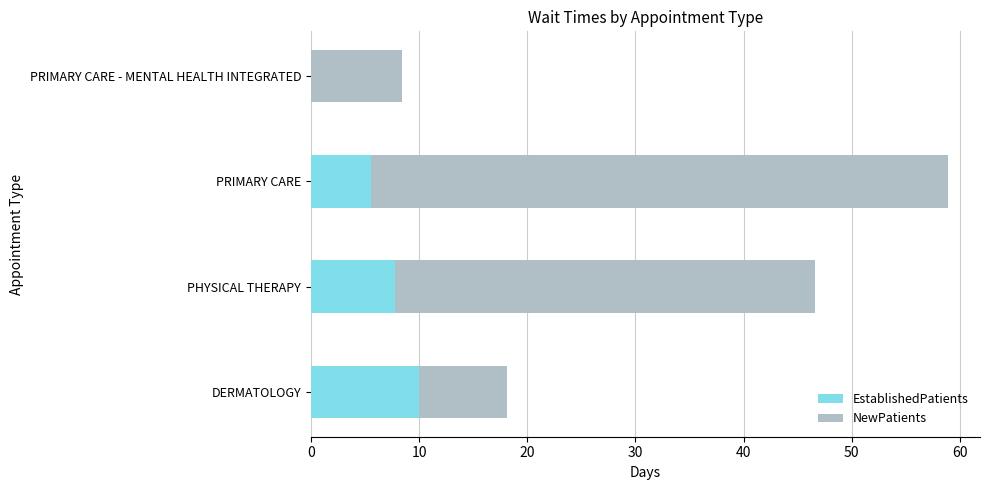

What is the total value across all series at PRIMARY CARE?

58.9